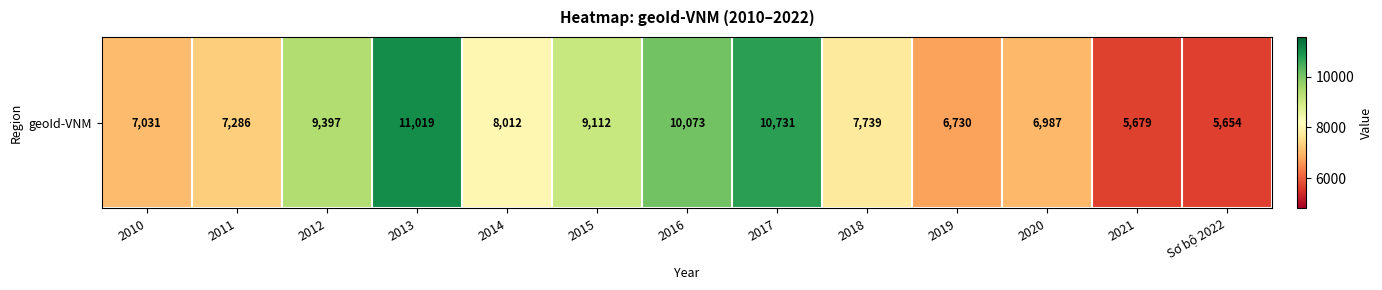

Rank the categories by value from lowest to highest.

Sơ bộ 2022, 2021, 2019, 2020, 2010, 2011, 2018, 2014, 2015, 2012, 2016, 2017, 2013